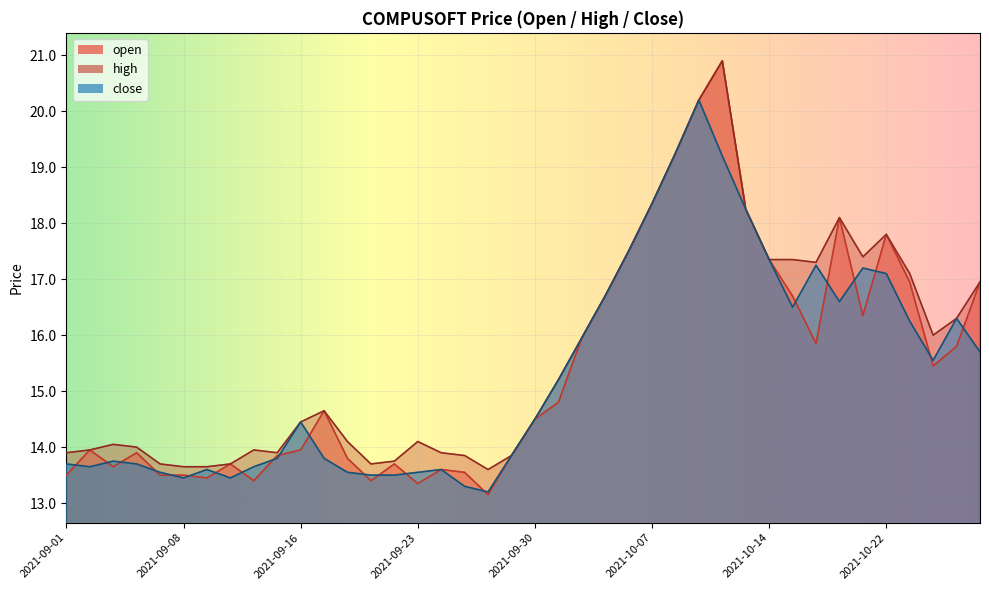

What is the sum of the close values at 2021-10-20 and 2021-09-15?

30.4